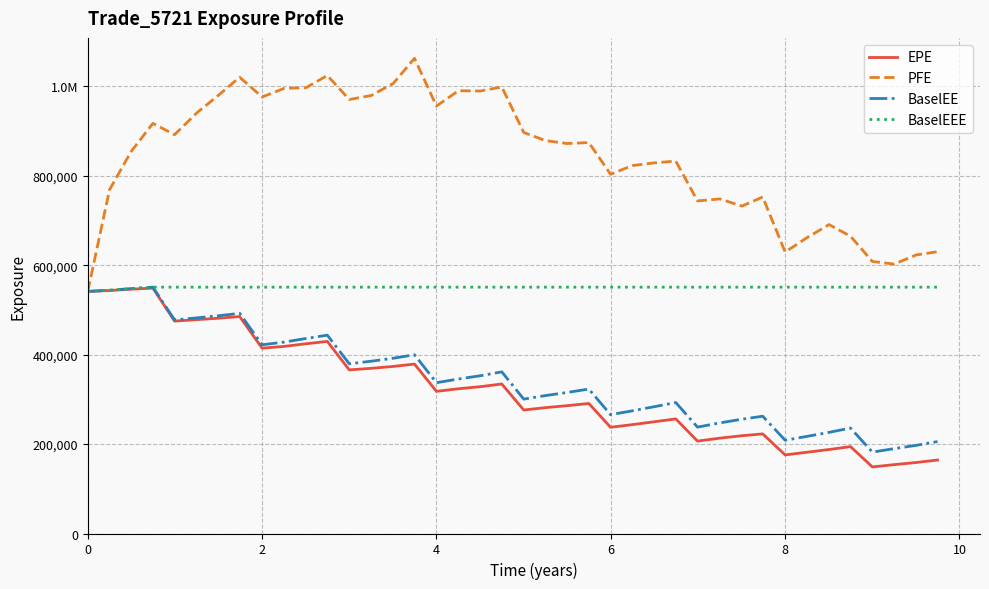

What are all the series names shown in the legend?

EPE, PFE, BaselEE, BaselEEE